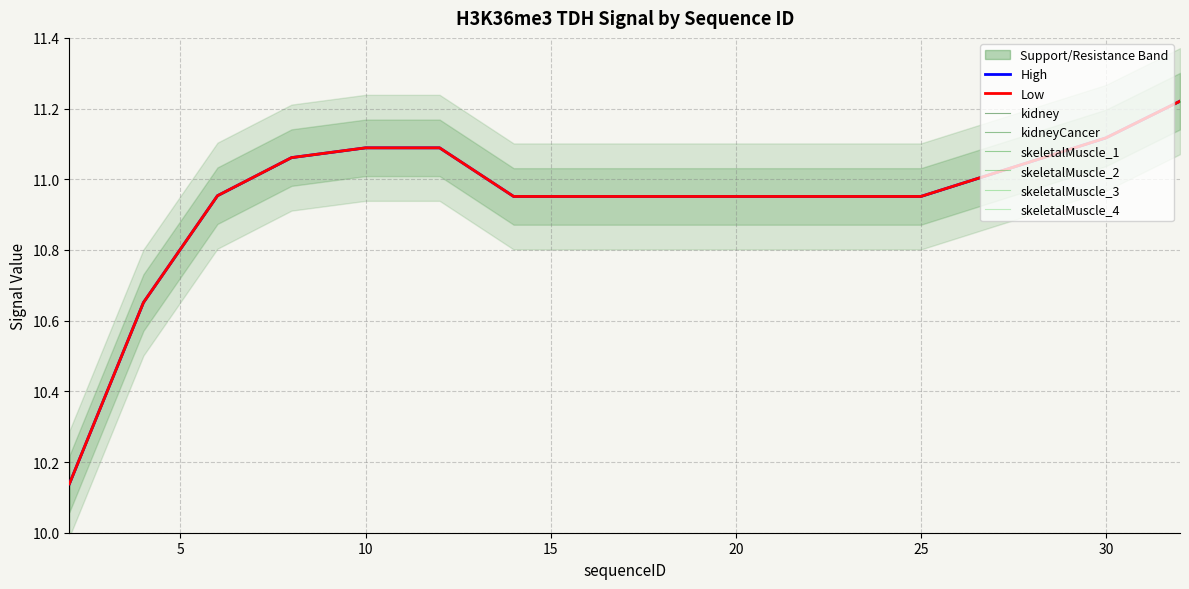

True or false: kidneyCancer and skeletalMuscle_3 intersect in this chart.

False